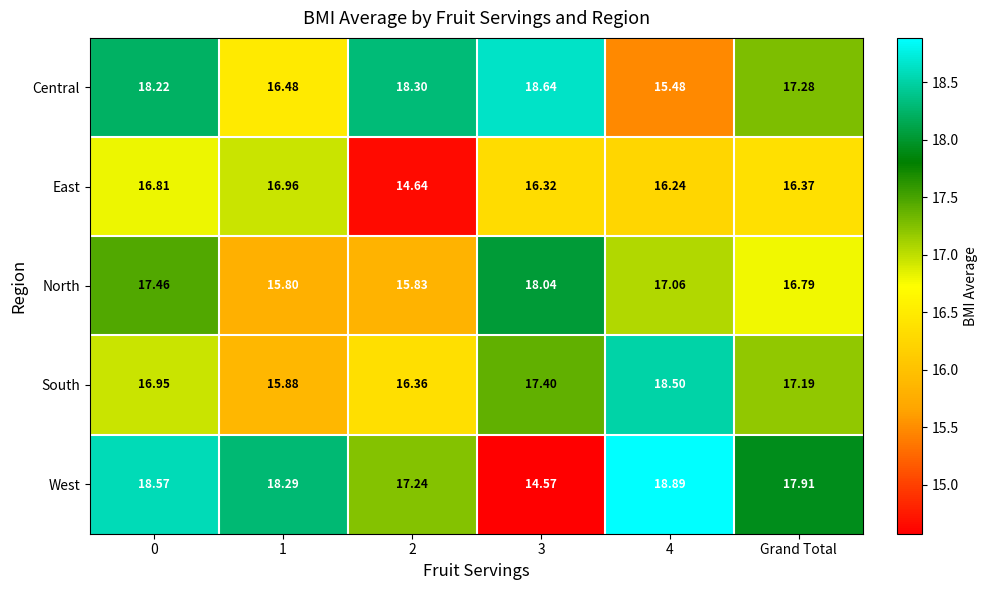

Which series has the largest total across all categories?

West